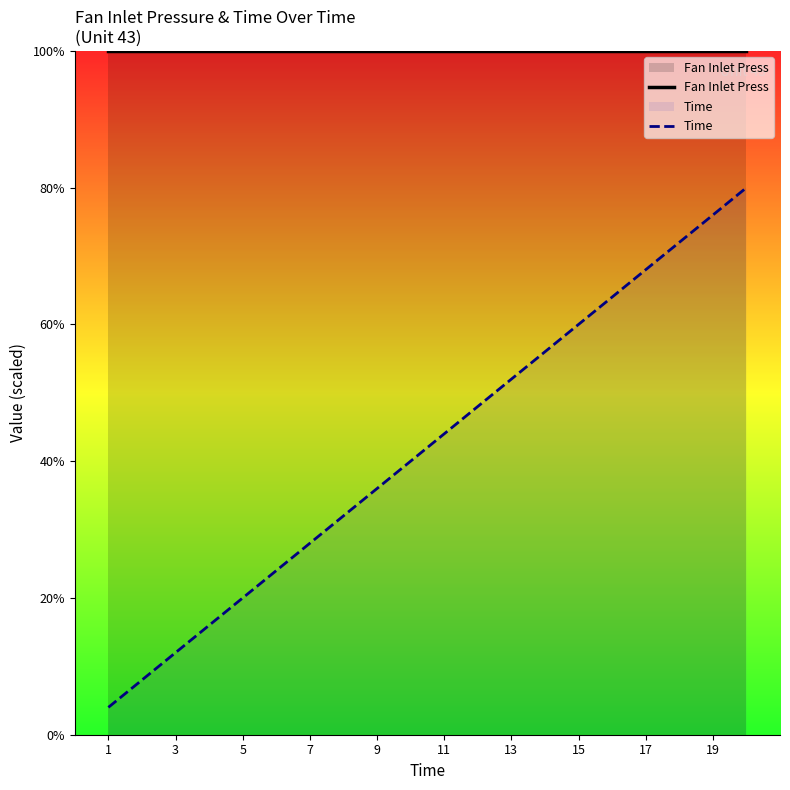

The Fan Inlet Press series shows 32 at 7. True or false?

False